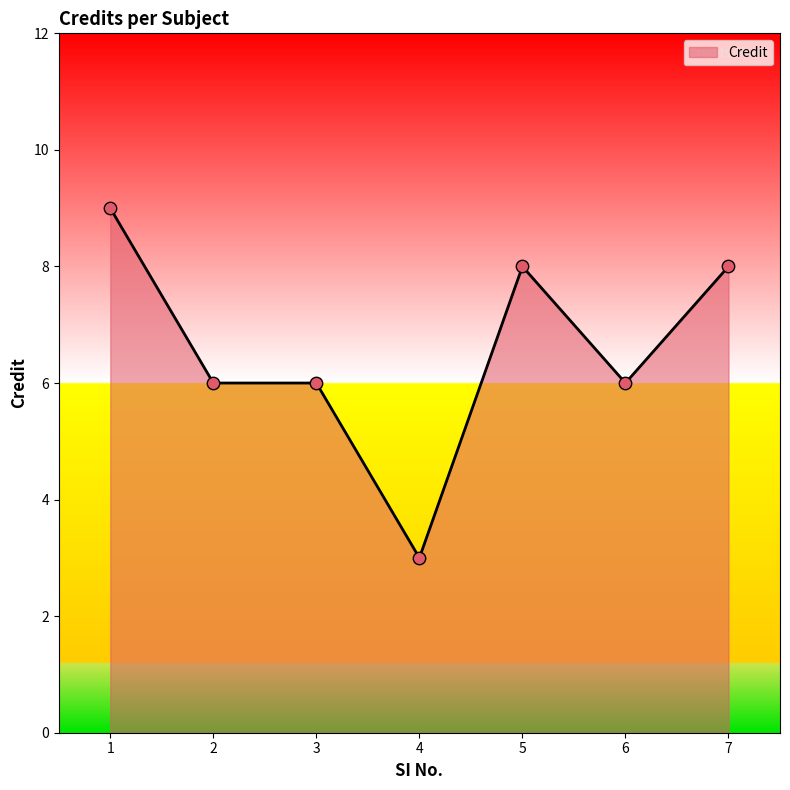

Between 5 and 3, which is larger?

5